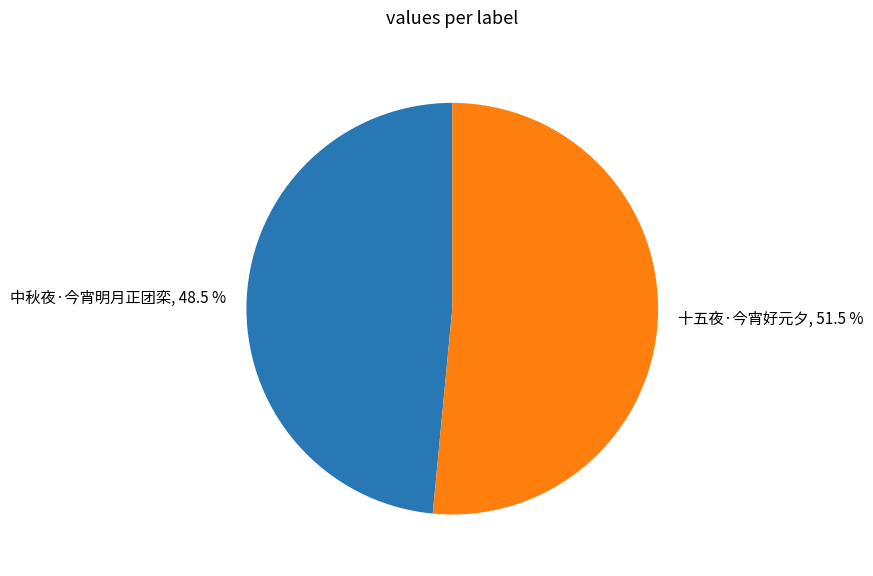

Between 十五夜·今宵好元夕 and 中秋夜·今宵明月正团栾, which is larger?

十五夜·今宵好元夕